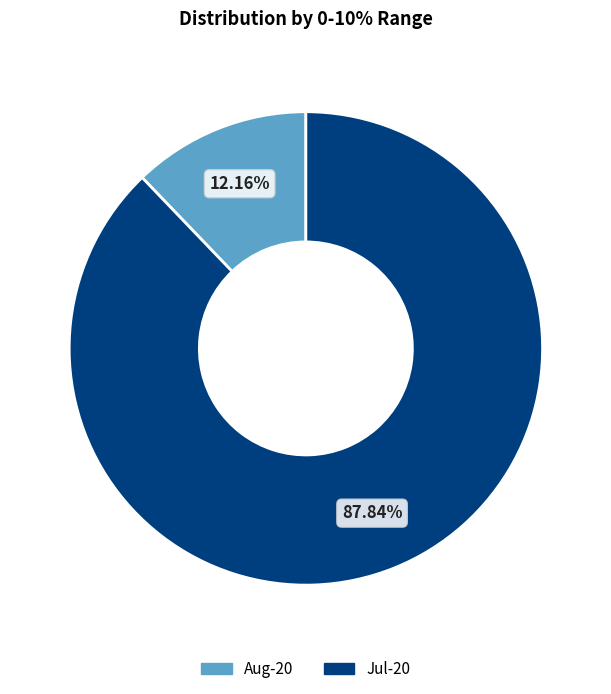

How much of the chart is everything except Jul-20?

12.2%